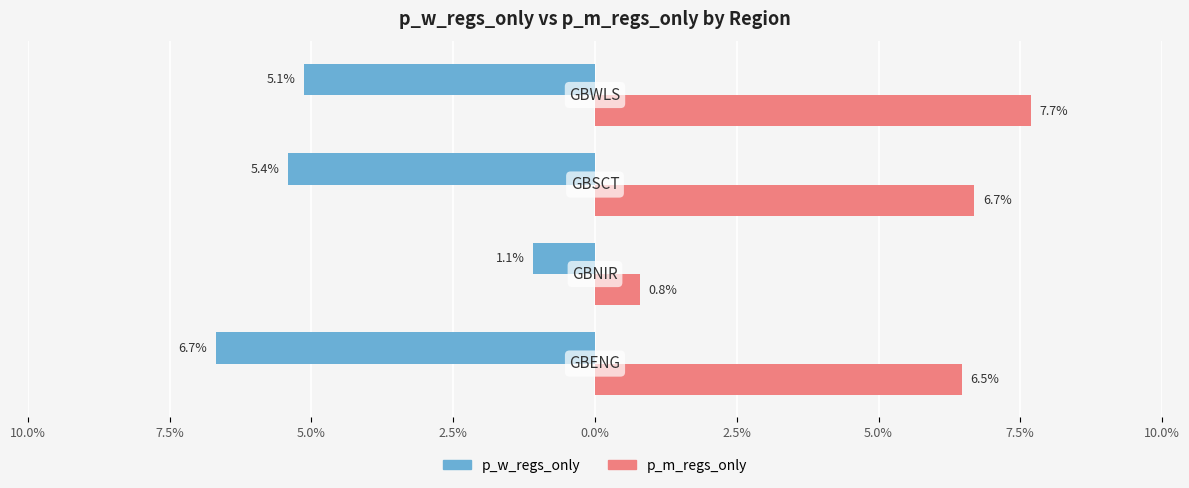

At how many categories does at least one series exceed 0?

4